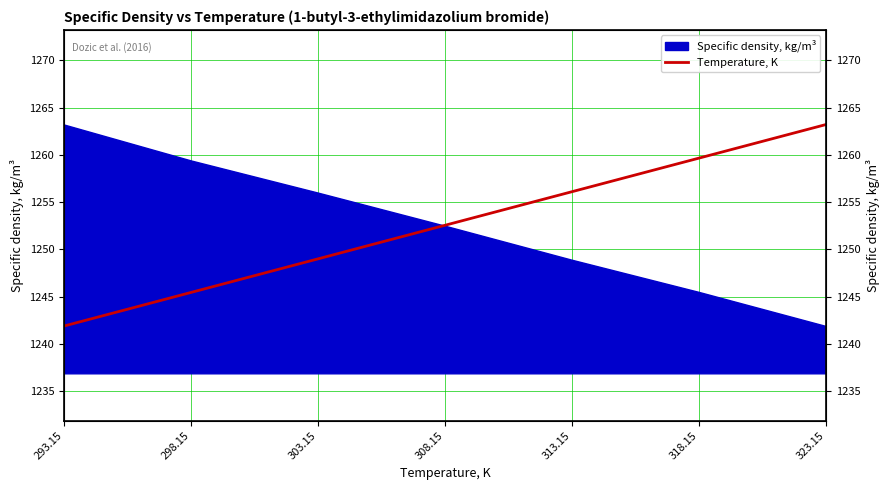

List the labels in order of value, smallest first.

293.15, 298.15, 303.15, 308.15, 313.15, 318.15, 323.15